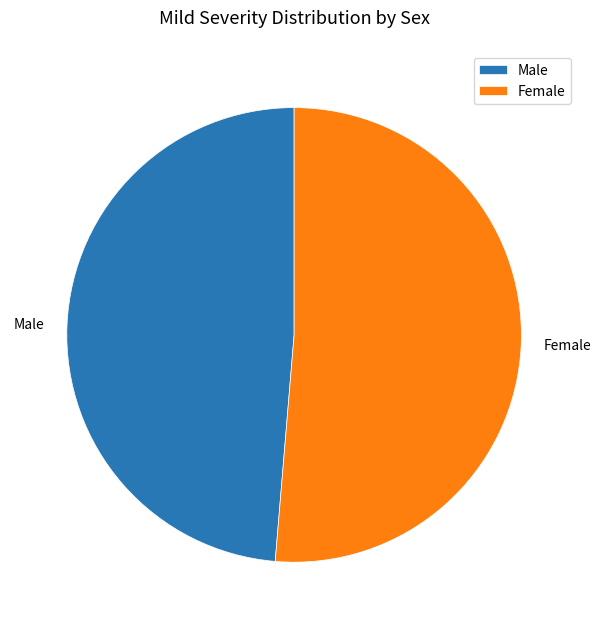

Between Male and Female, which is larger?

Female